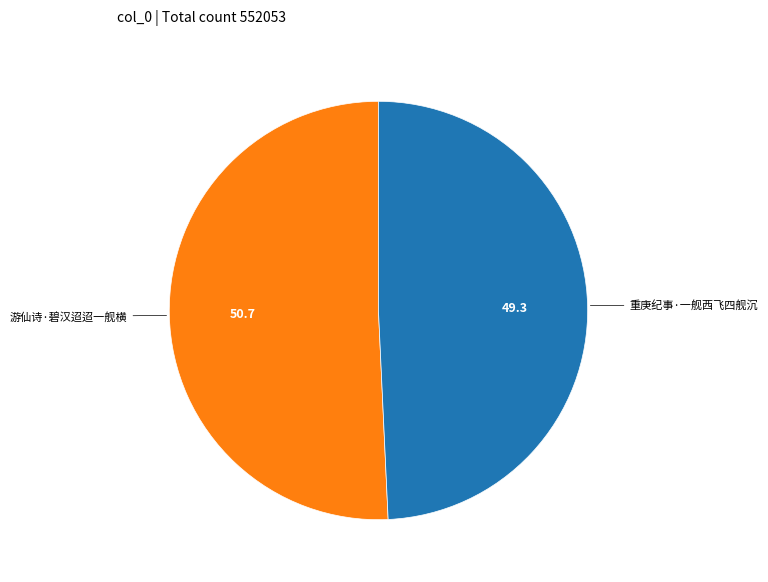

The 重庚纪事·一舰西飞四舰沉 slice represents 62% of the pie. True or false?

False